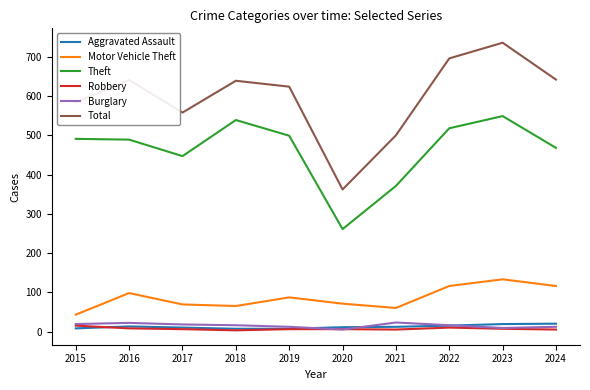

What is the greatest value displayed?

736